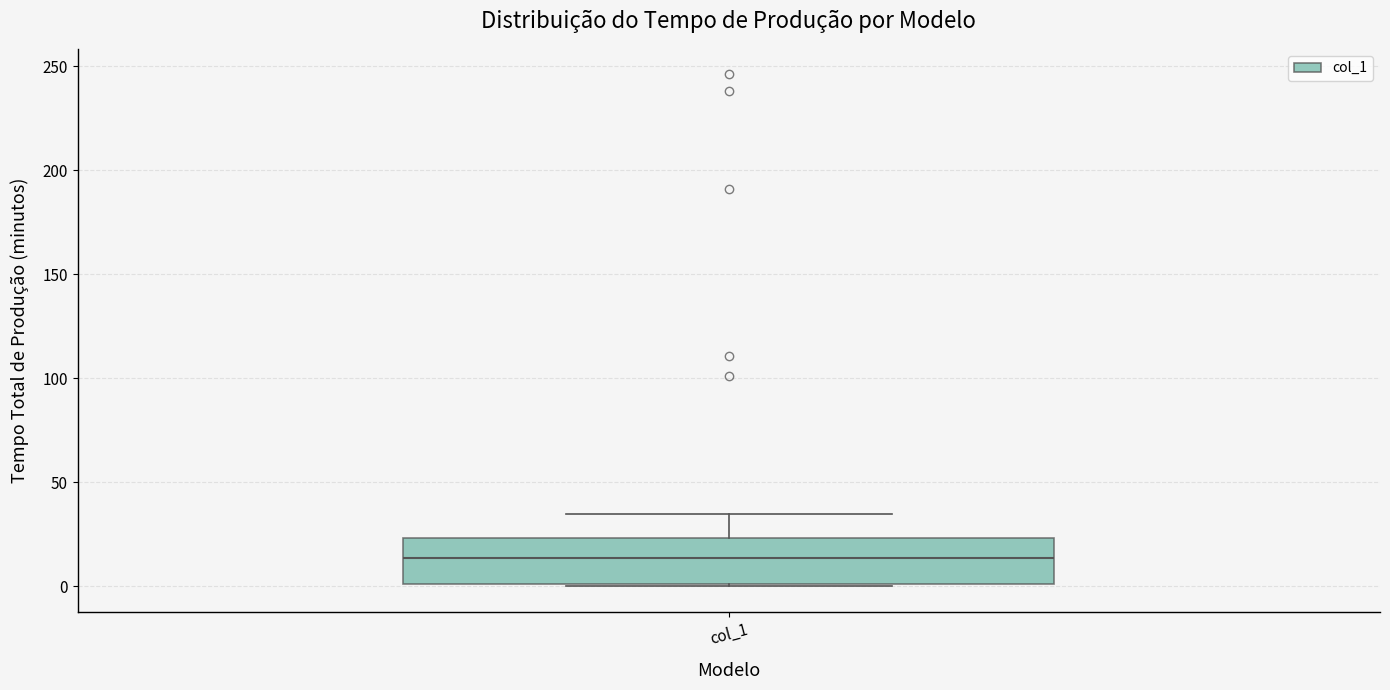

Transcribe this box plot: give where the median line is, the range the box spans, and where the two whiskers end, as read against the y-axis. The values are not printed on the chart, so give them approximately, as read against the axis.

median 15, box 0 to 25, whiskers 0 to 35